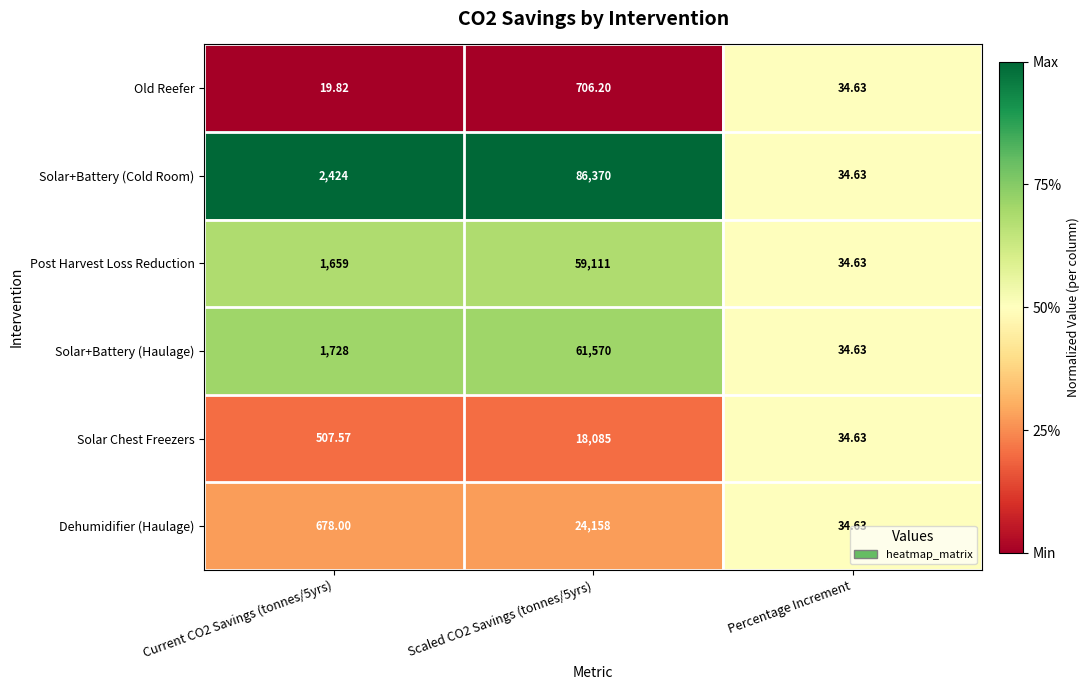

How many distinct data groups are displayed?

6